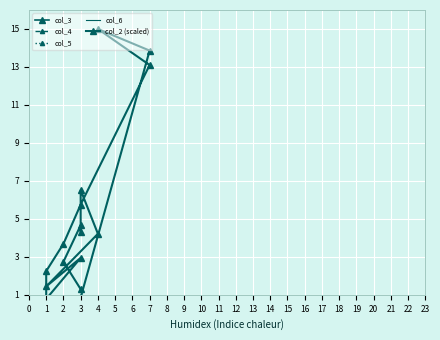

True or false: col_4 has a value of 0.5 at 1.

False